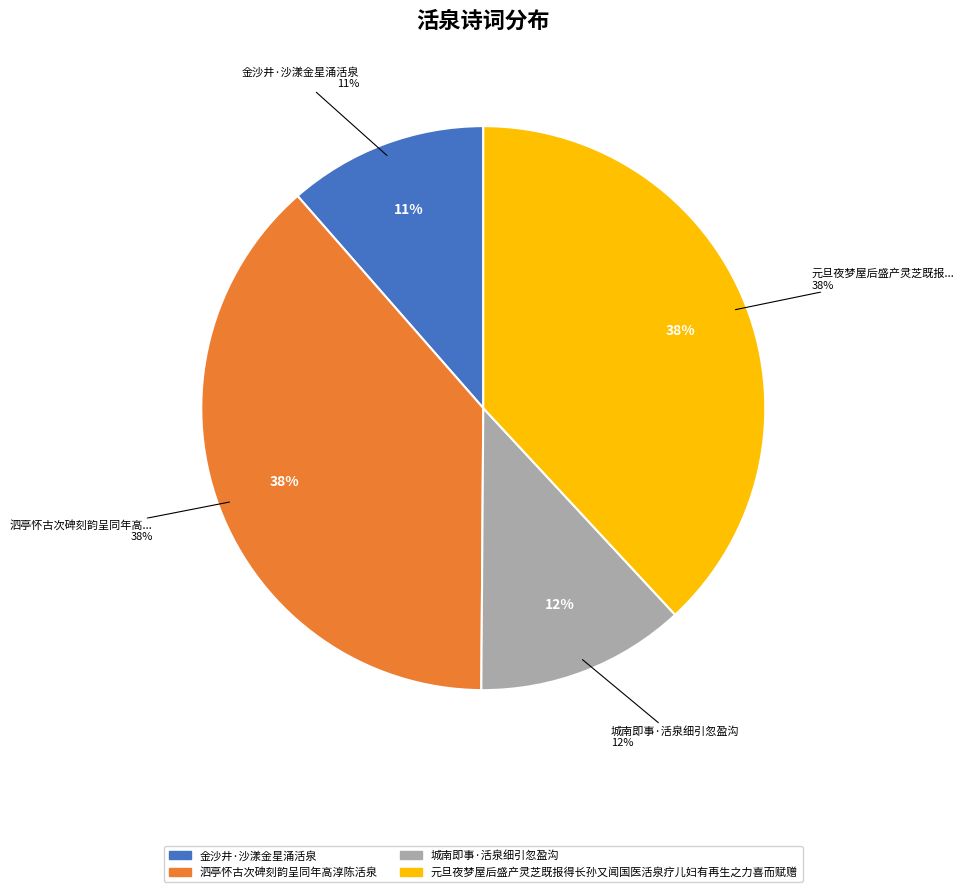

To the nearest percent, what is the difference between the largest and smallest slice percentages?

27%